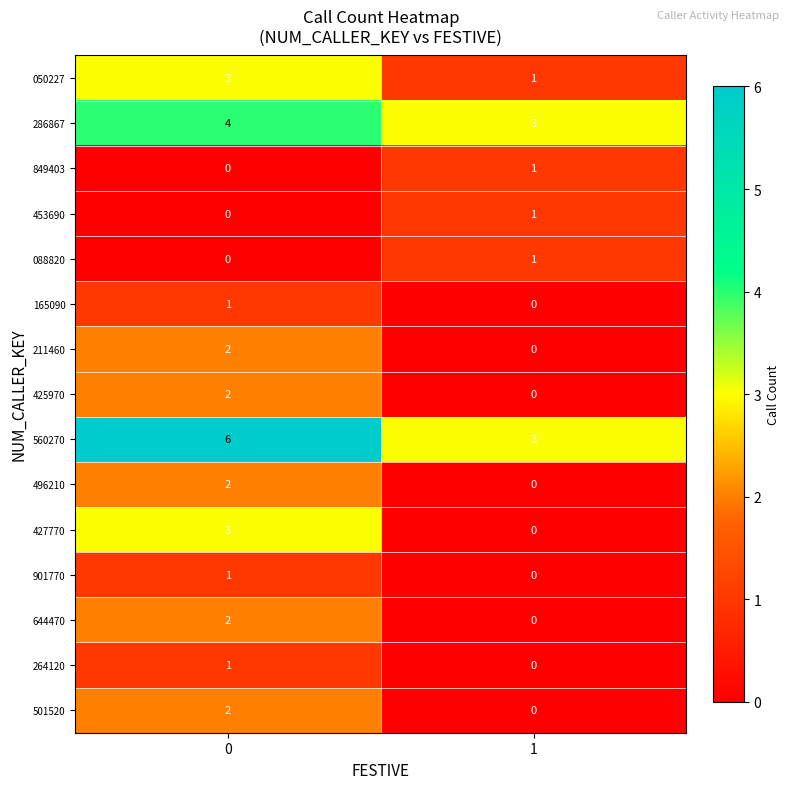

What is the difference between the 427770 values at 0 and 1?

3